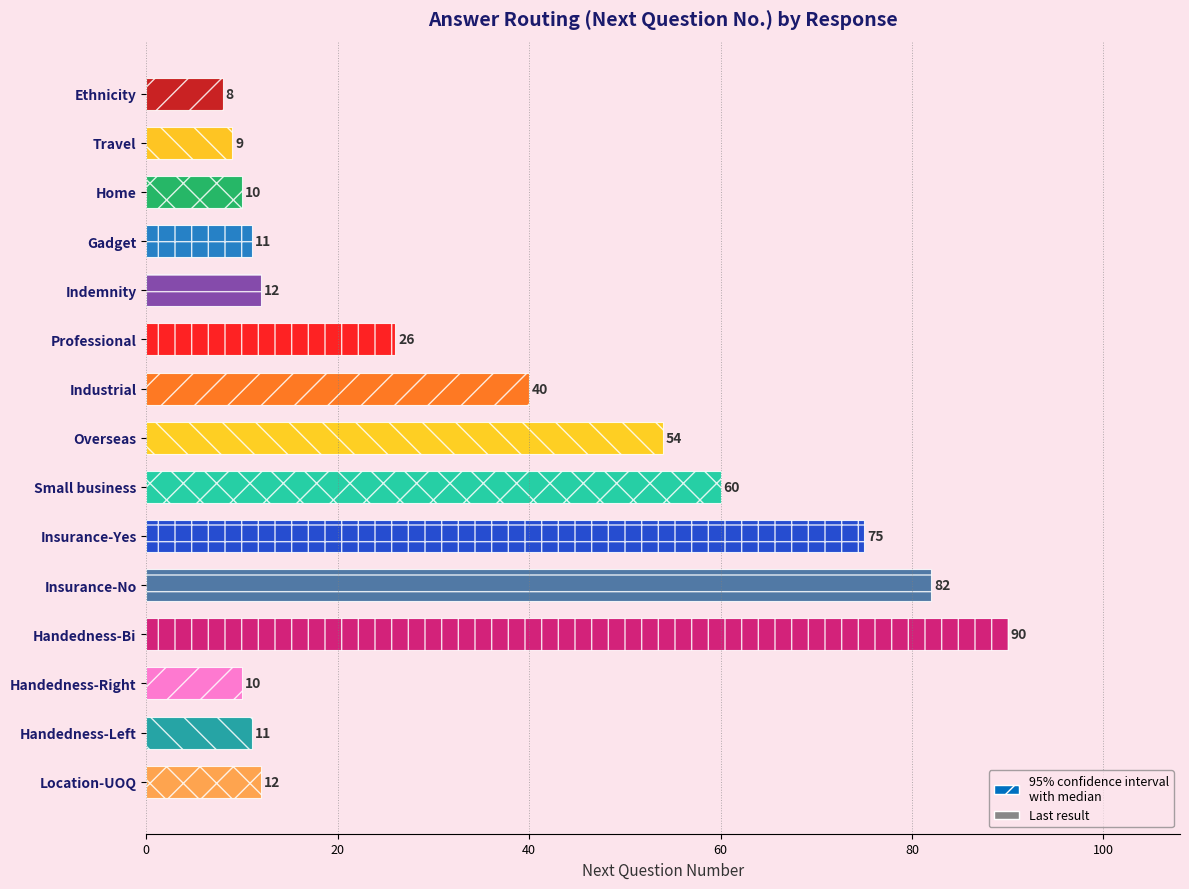

At which label is the value closest to 49?

Overseas